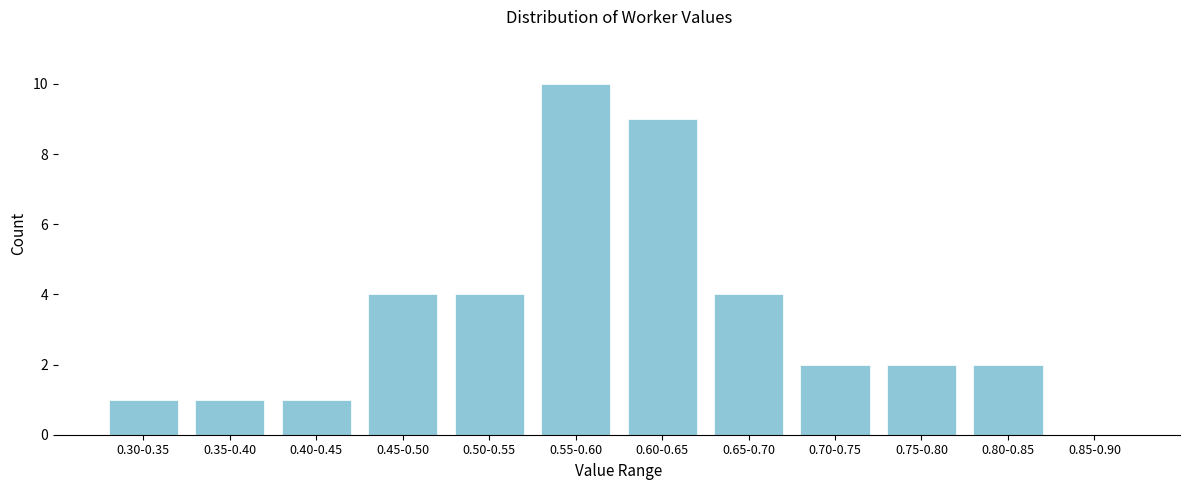

Reading left to right, extract all data points from this chart.

0.30-0.35=1	0.35-0.40=1	0.40-0.45=1	0.45-0.50=4	0.50-0.55=4	0.55-0.60=10	0.60-0.65=9	0.65-0.70=4	0.70-0.75=2	0.75-0.80=2	0.80-0.85=2	0.85-0.90=0